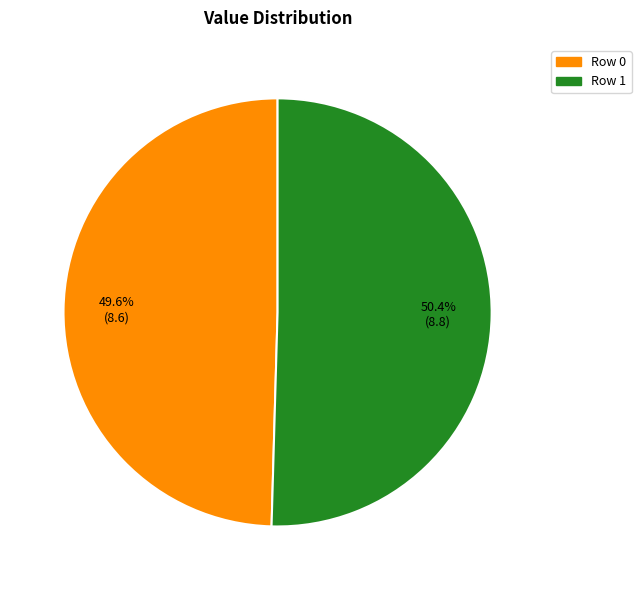

To the nearest percent, what portion does Row 1 represent?

50%